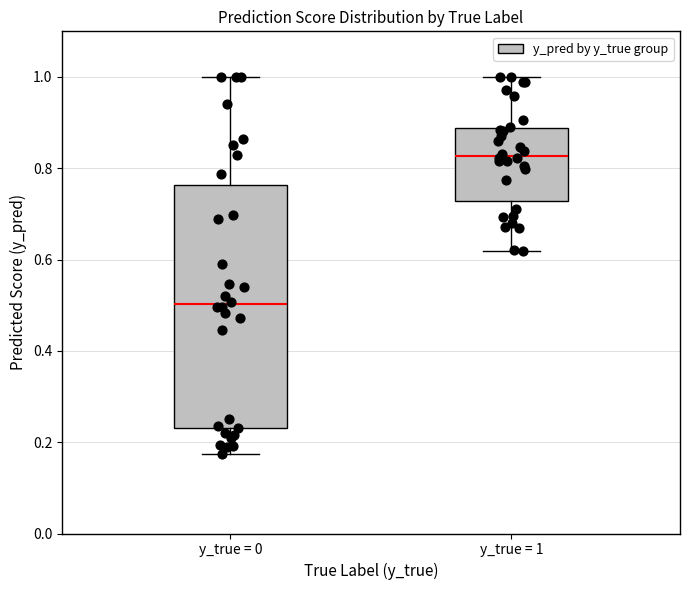

Where does the lower whisker of the box for y_true = 0 end on the y-axis? The values are not printed on the chart, so give them approximately, as read against the axis.

0.18